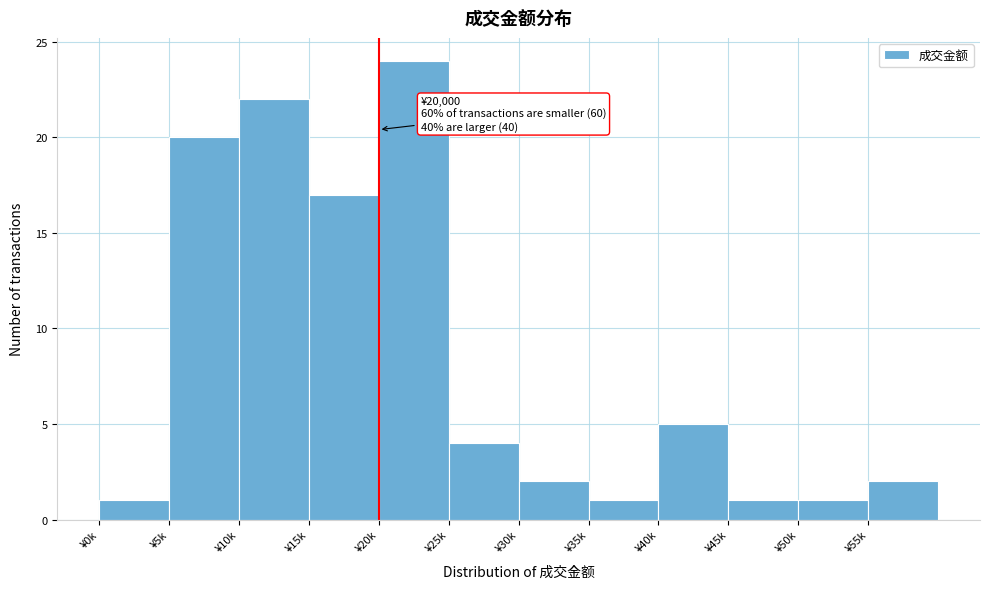

Reading right to left, transcribe all the data shown in this chart.

2	1	1	5	1	2	4	24	17	22	20	1